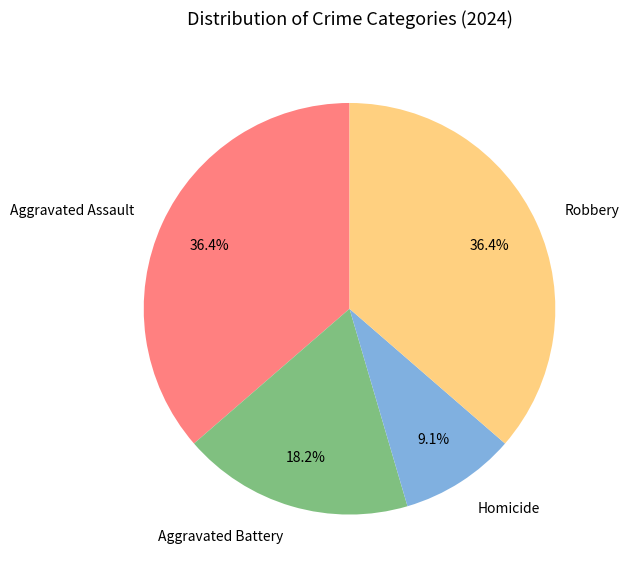

Which slice is the smallest?

Homicide